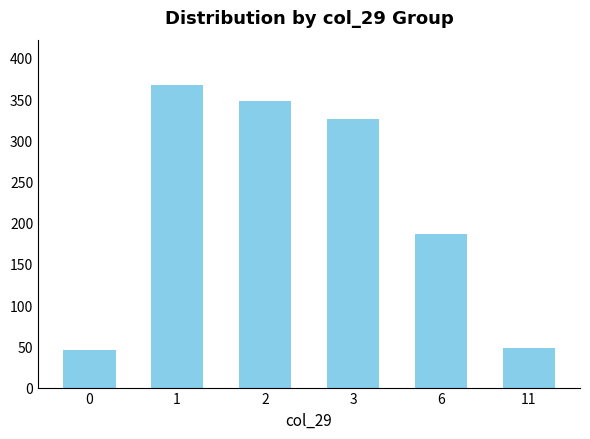

At which label does the data first exceed 326?

1